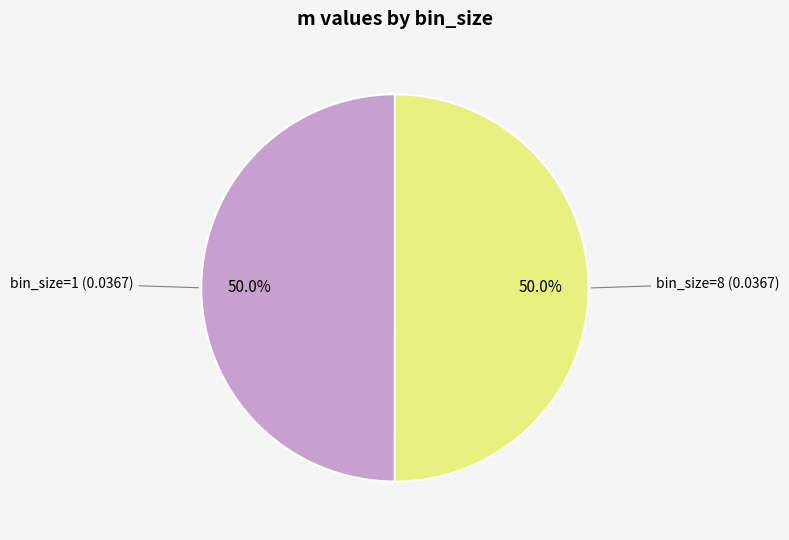

How many segments does this pie chart have?

2